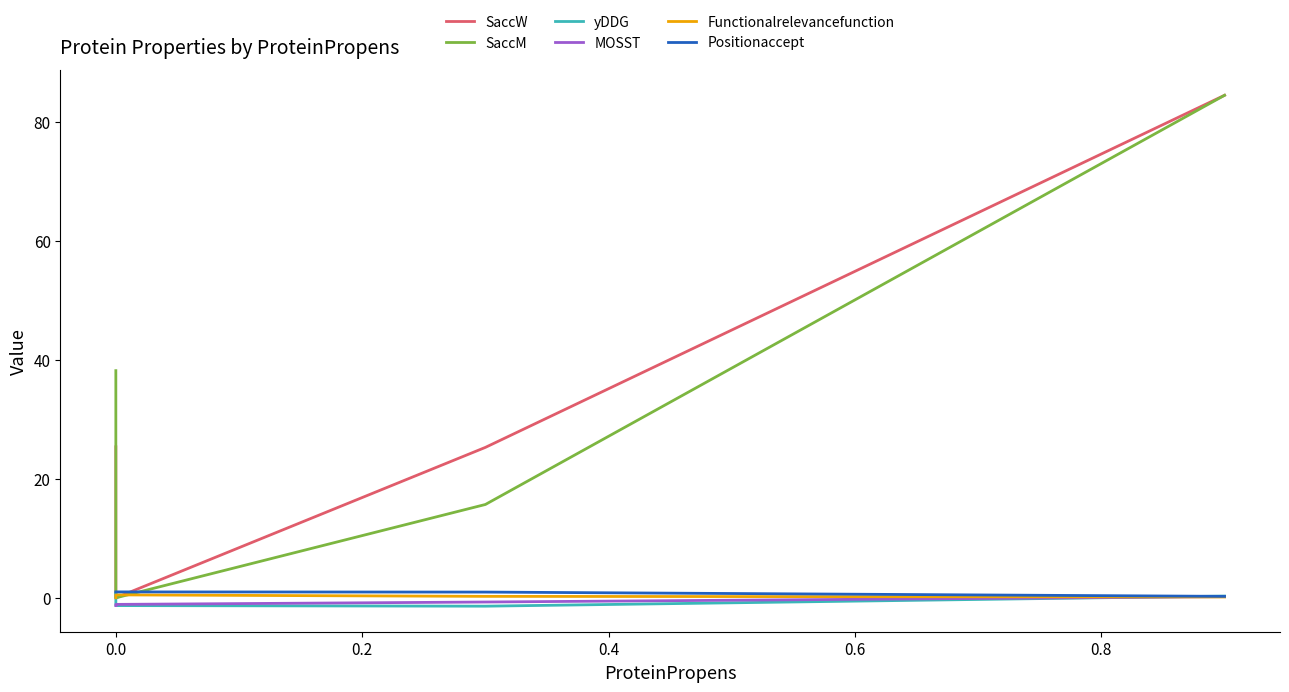

How many lines are shown in the chart?

6